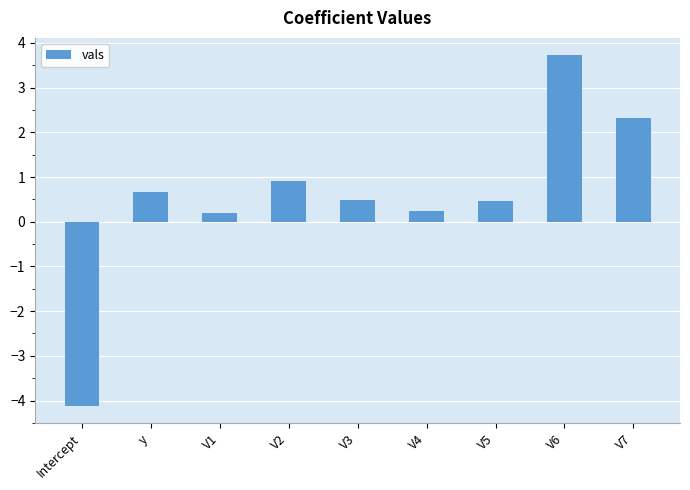

What is the sum of all values?

4.9